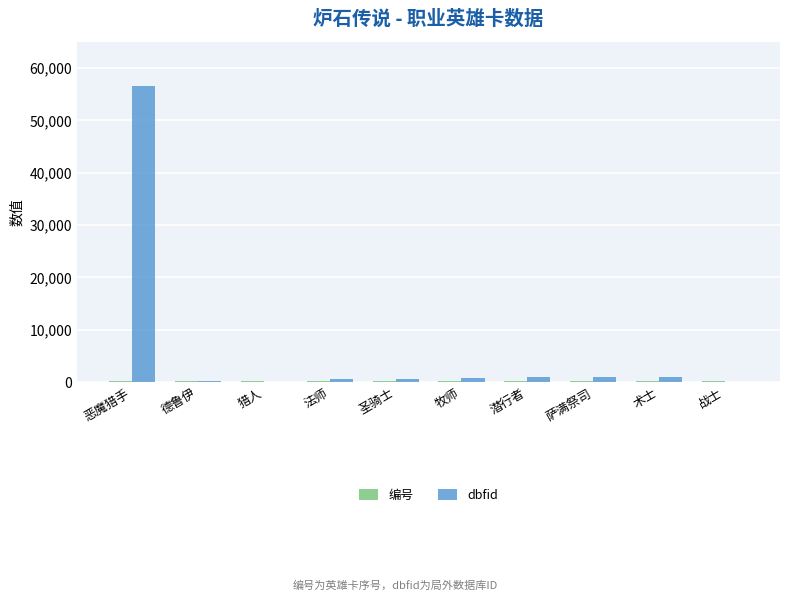

Which series has the largest range (max minus min)?

dbfid